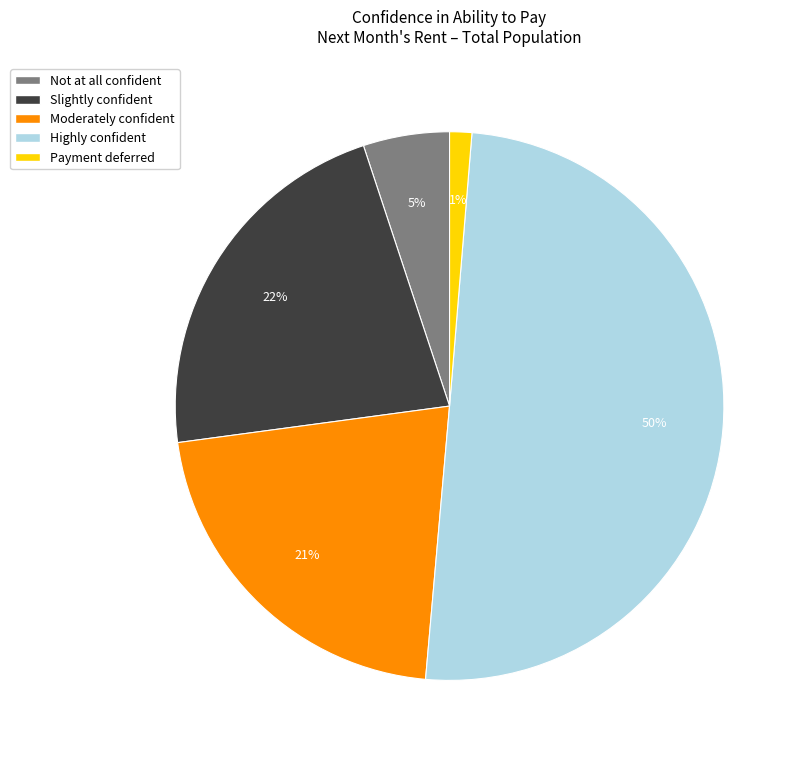

How many segments does this pie chart have?

5